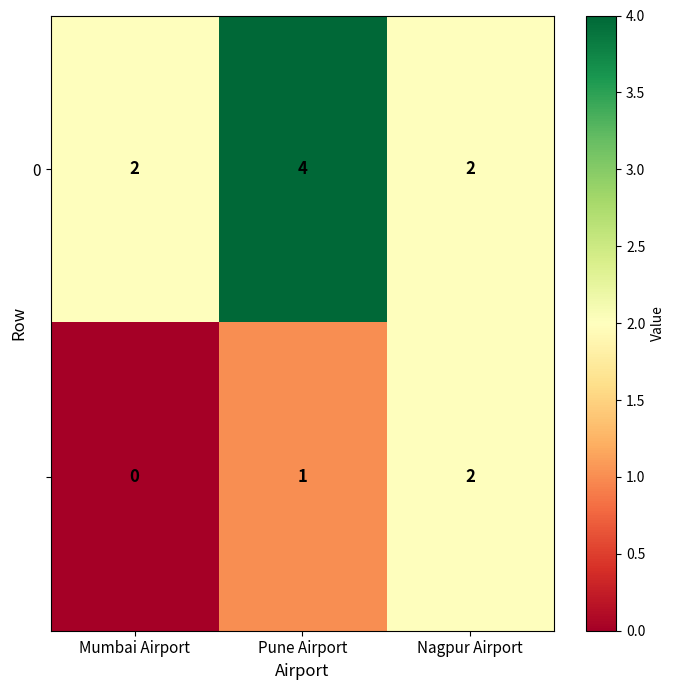

At how many categories does at least one series exceed 0?

3